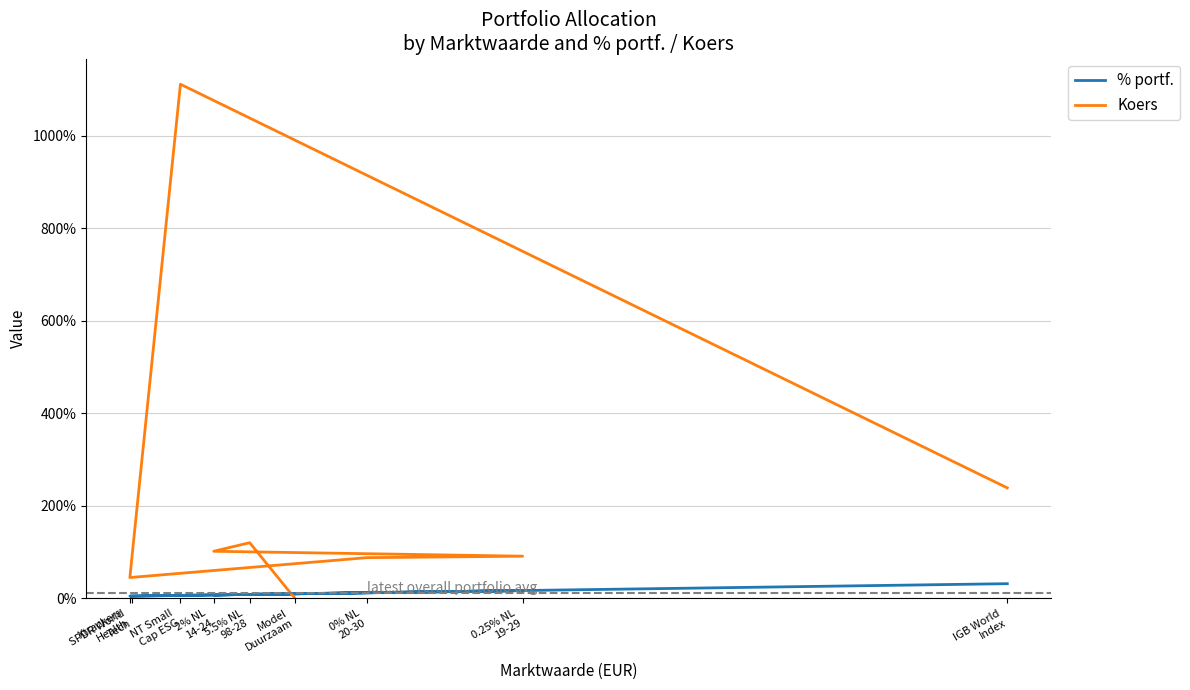

What is the maximum value shown in the chart?

1111.7